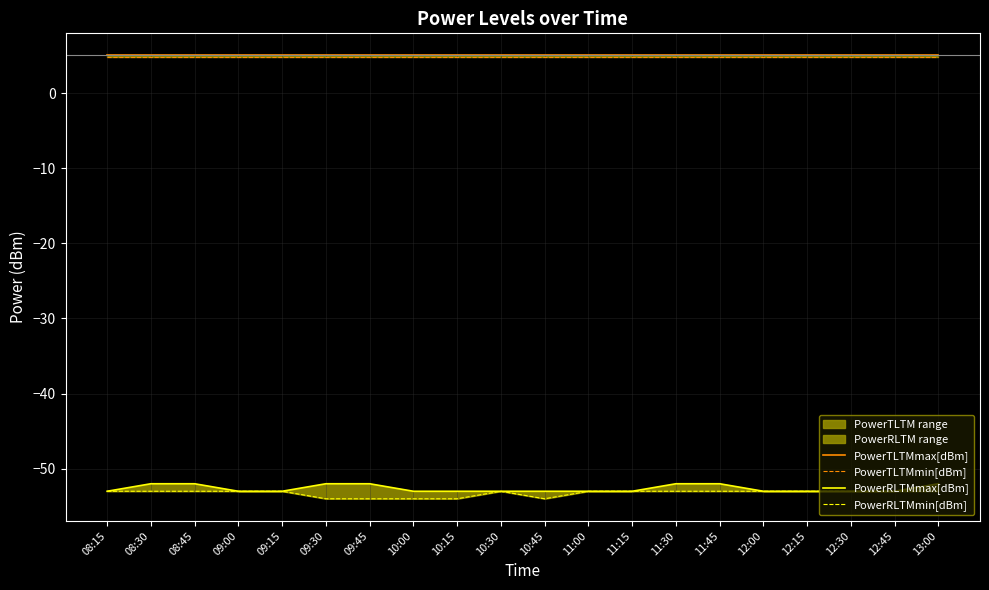

What is the difference between the highest and lowest values at 09:30?

59.0